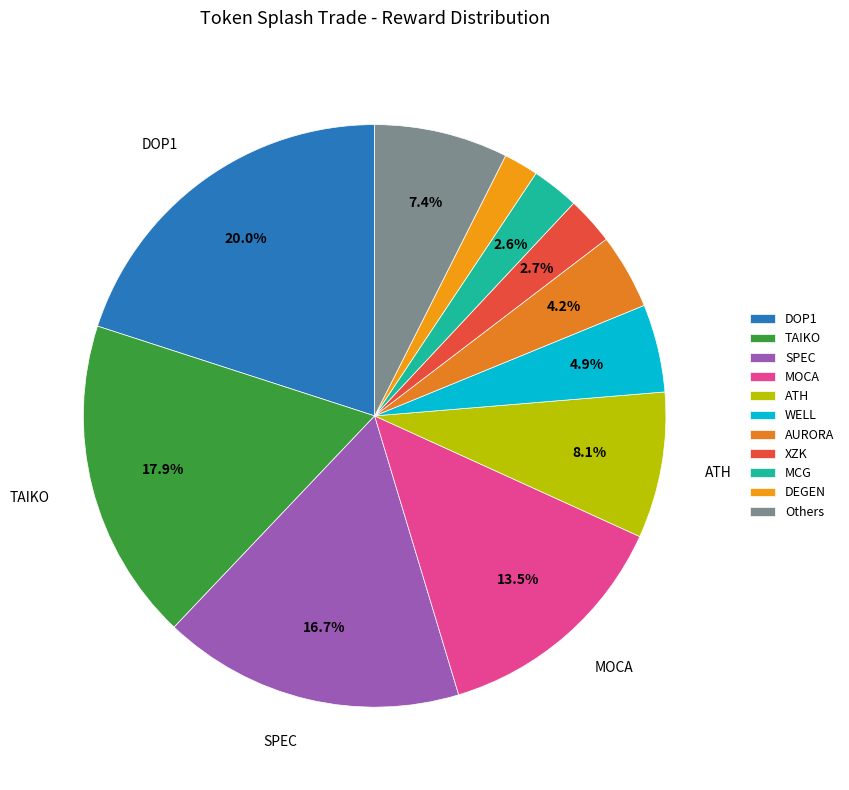

Which slice is the smallest?

DEGEN